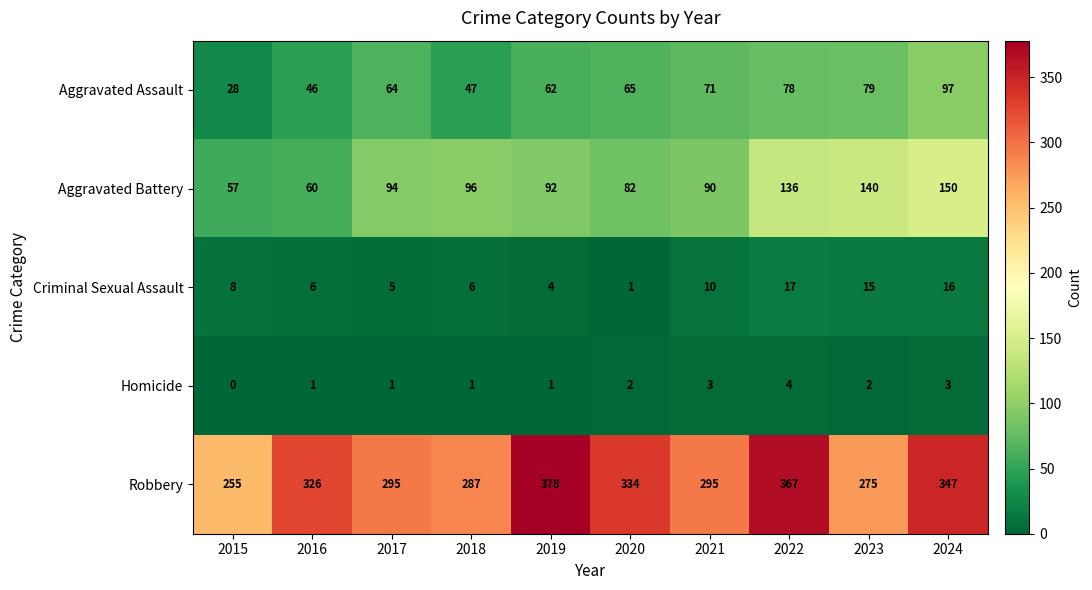

At which category does the chart reach its minimum across all series?

2015